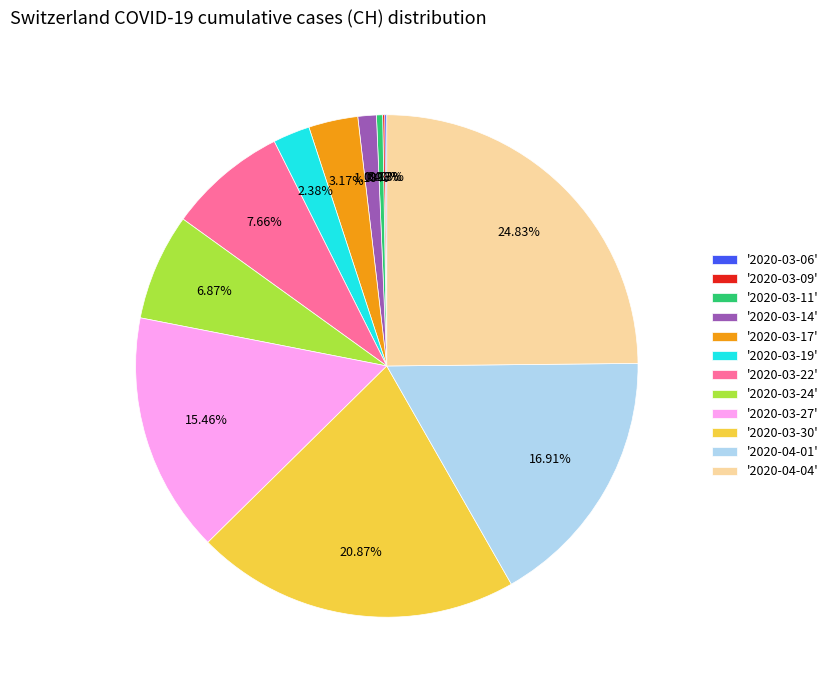

Do '2020-04-04' and '2020-04-01' together represent more than half of the pie?

No